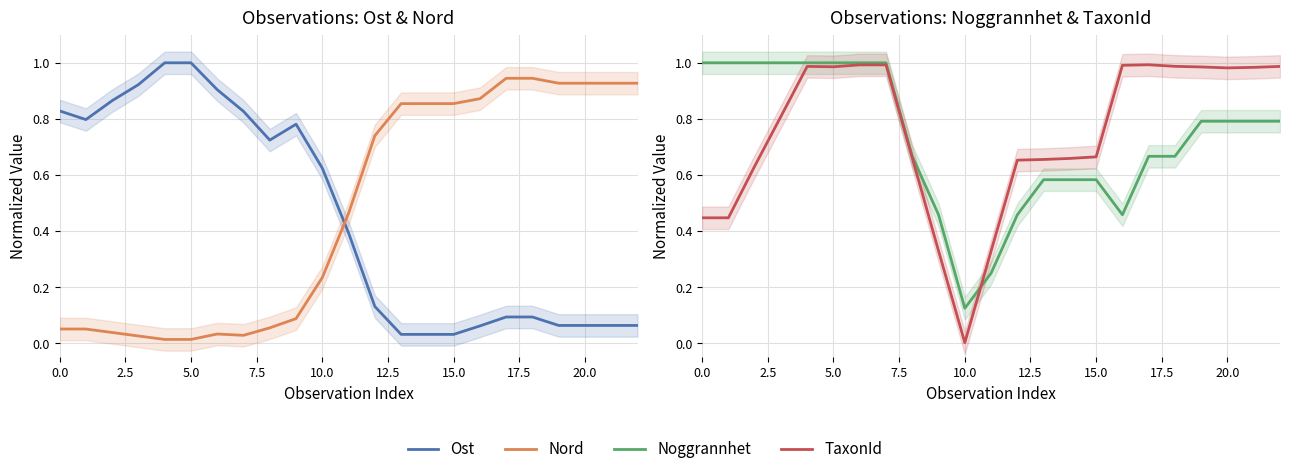

Does the chart display data point markers on the line(s)?

No